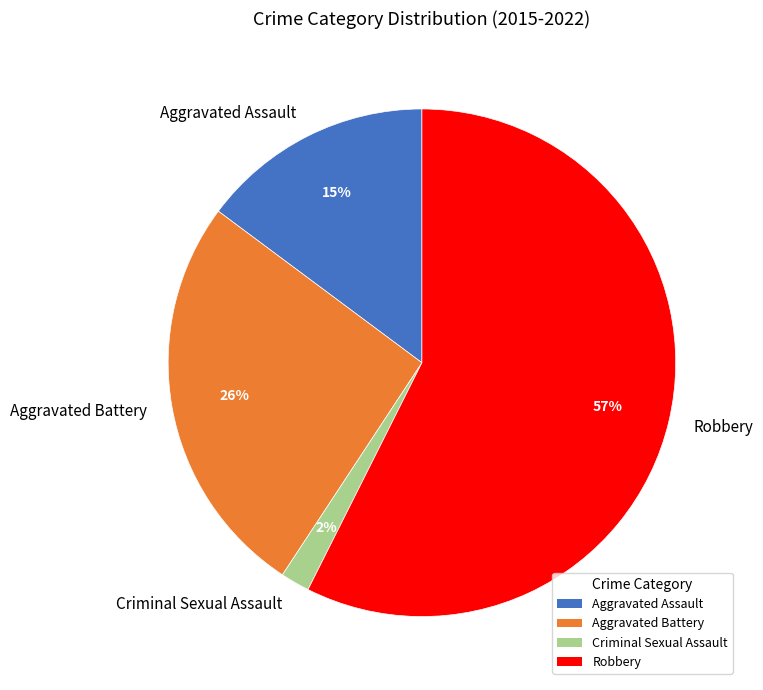

How many segments does this pie chart have?

4